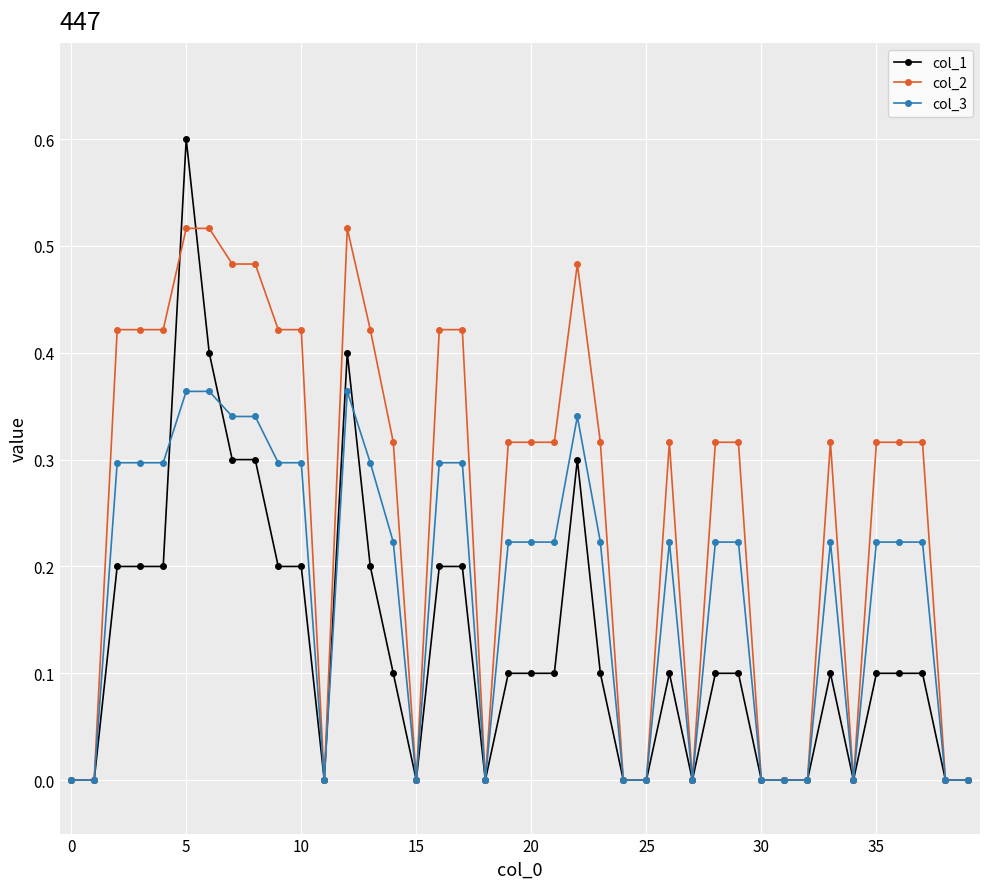

Which series has the widest spread of values?

col_1